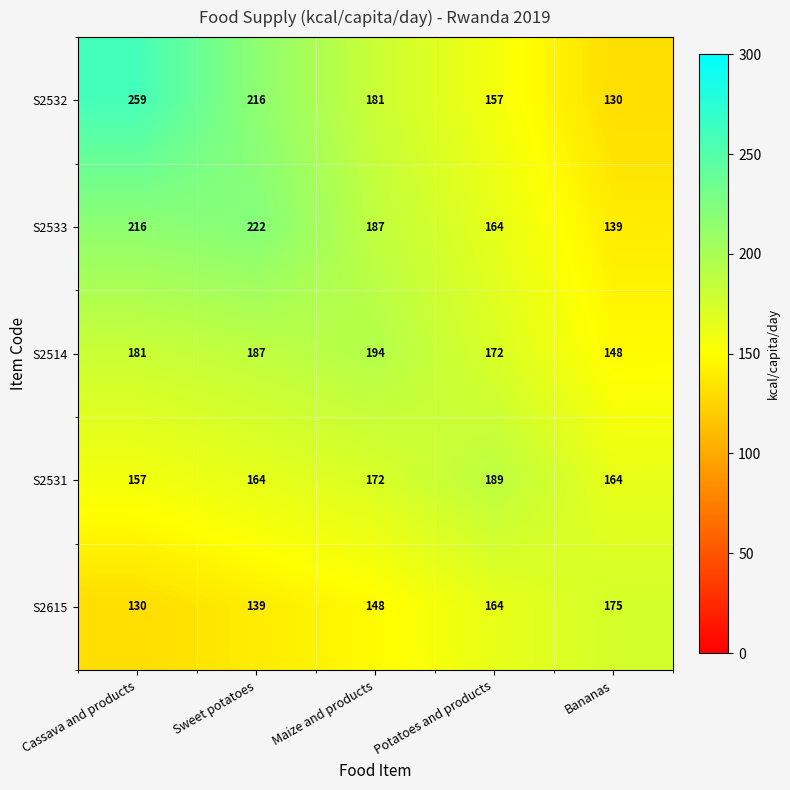

Count the number of data series in this chart.

5